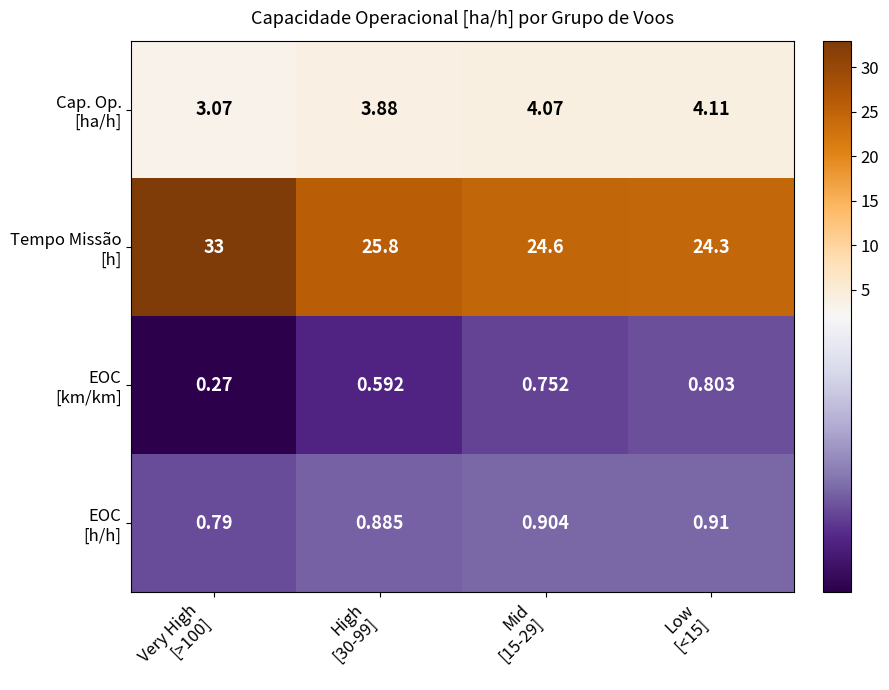

At how many categories does at least one series exceed 31?

1